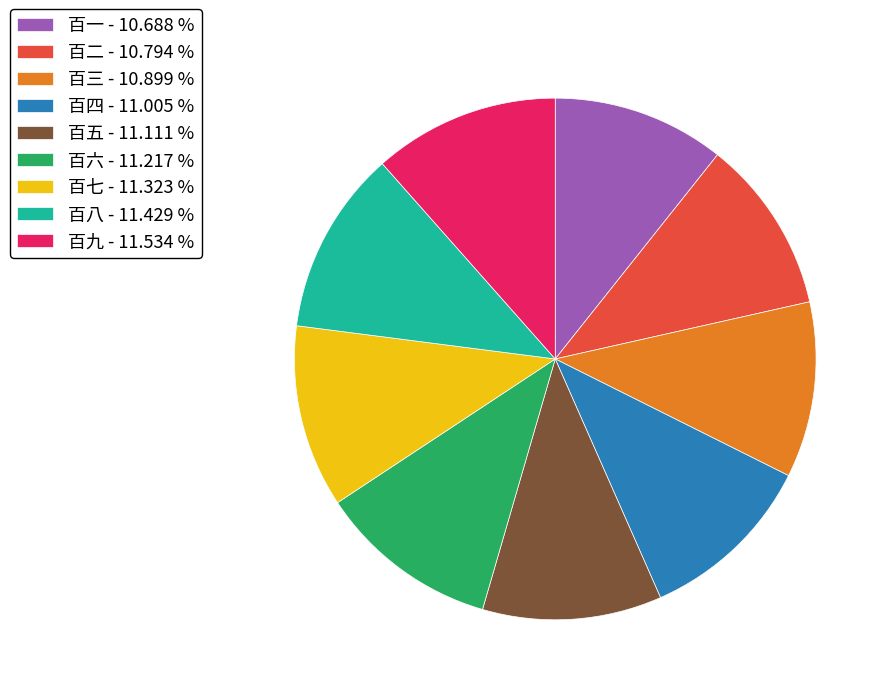

Does 百六 - 11.217 % represent more than half of the total?

No